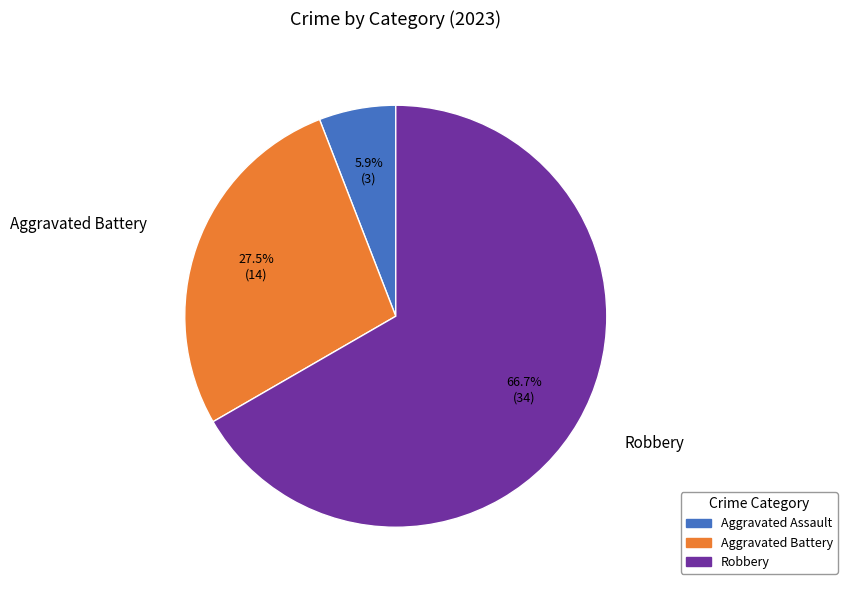

Count the number of slices in the pie.

3